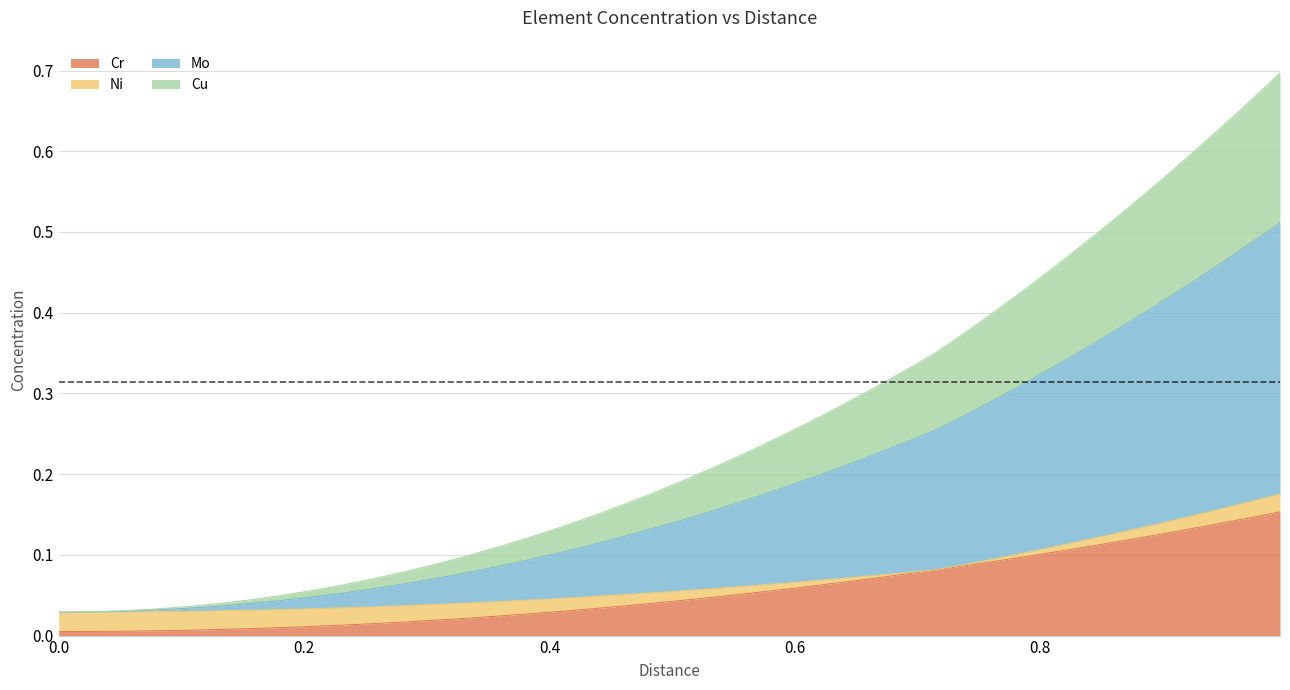

What is the difference between the maximum and minimum values in the Cr series?

0.1